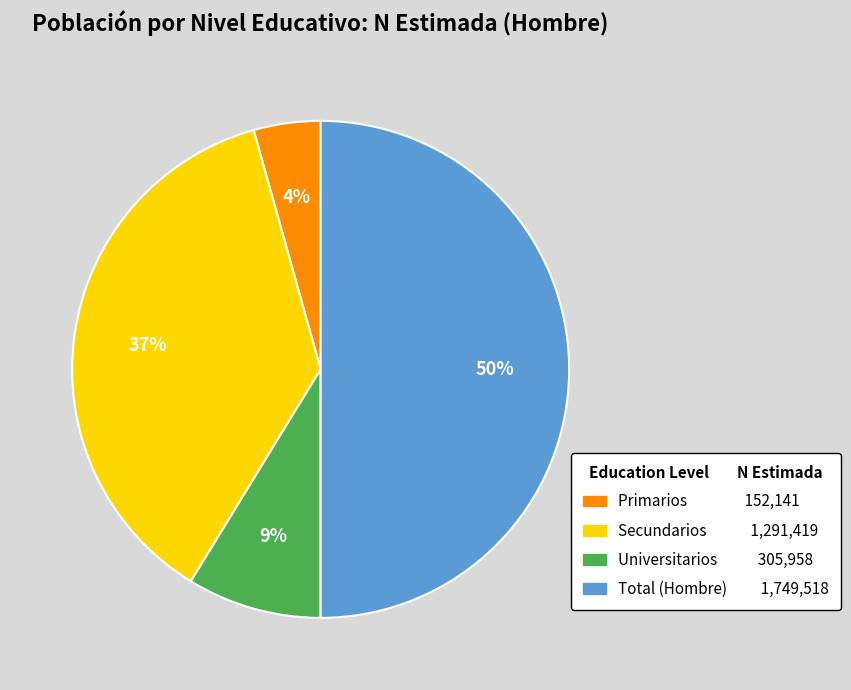

Do Primarios and Total (Hombre) together represent more than half of the pie?

Yes